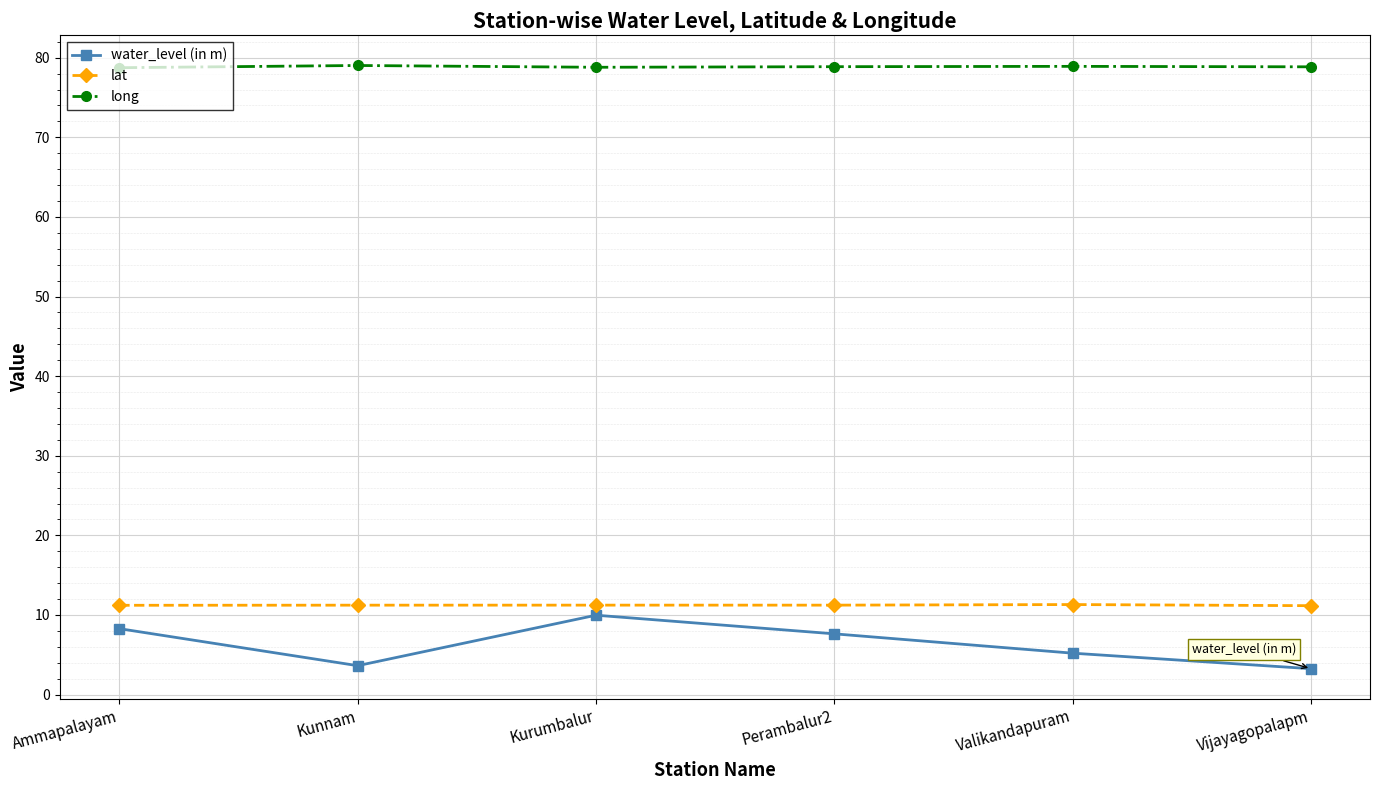

True or false: lat has more than 2 points higher than both neighbors.

False